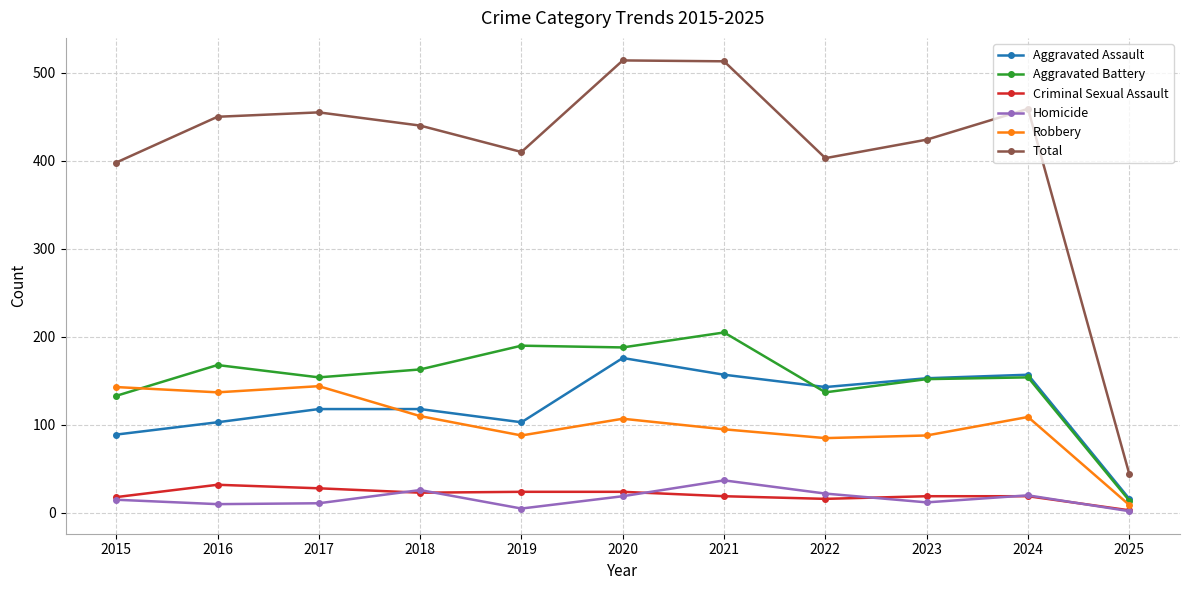

What is the minimum value for Total?

44